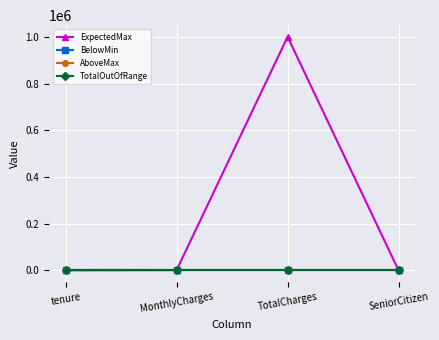

Rank the categories by BelowMin value from lowest to highest.

tenure, MonthlyCharges, TotalCharges, SeniorCitizen